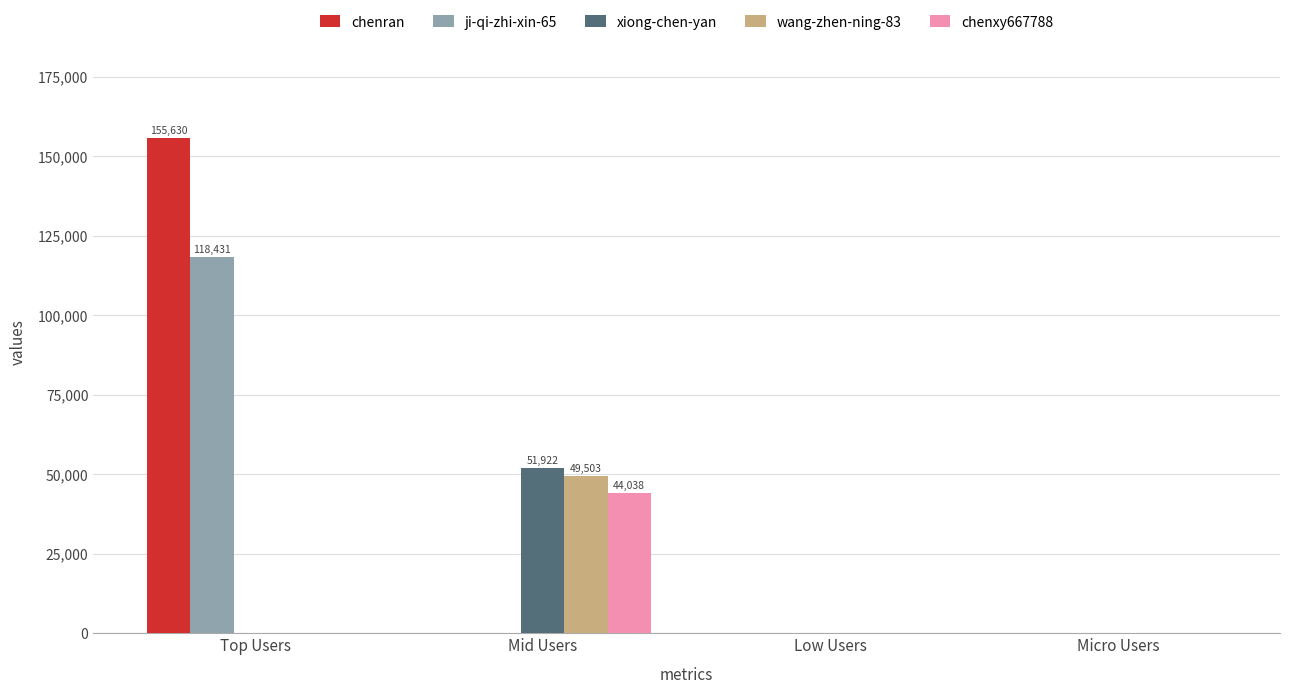

Count the wang-zhen-ning-83 values in the range 0 to 49503.

4